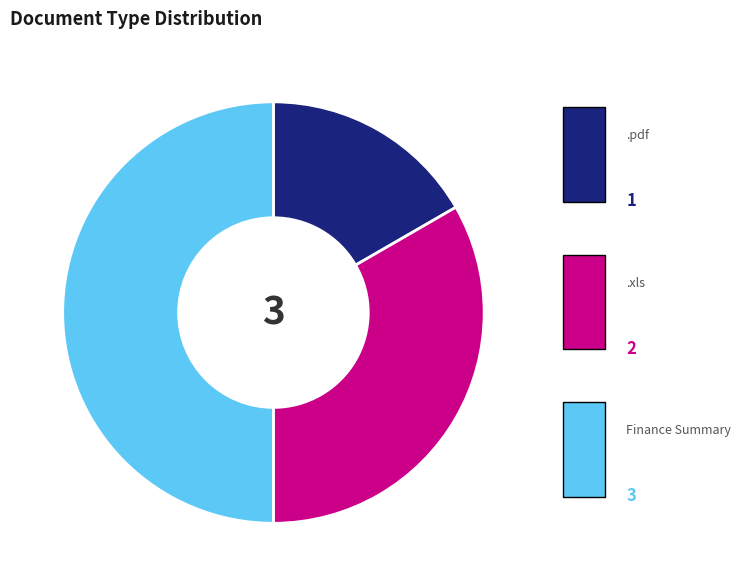

How many segments does this pie chart have?

3